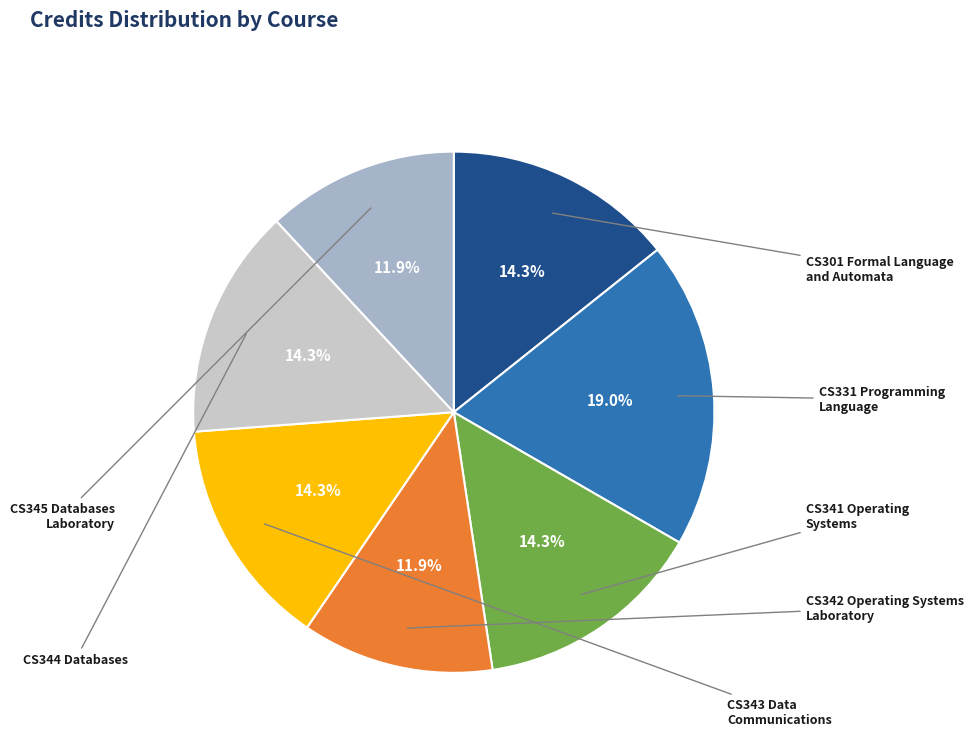

Does any single category account for the majority?

No